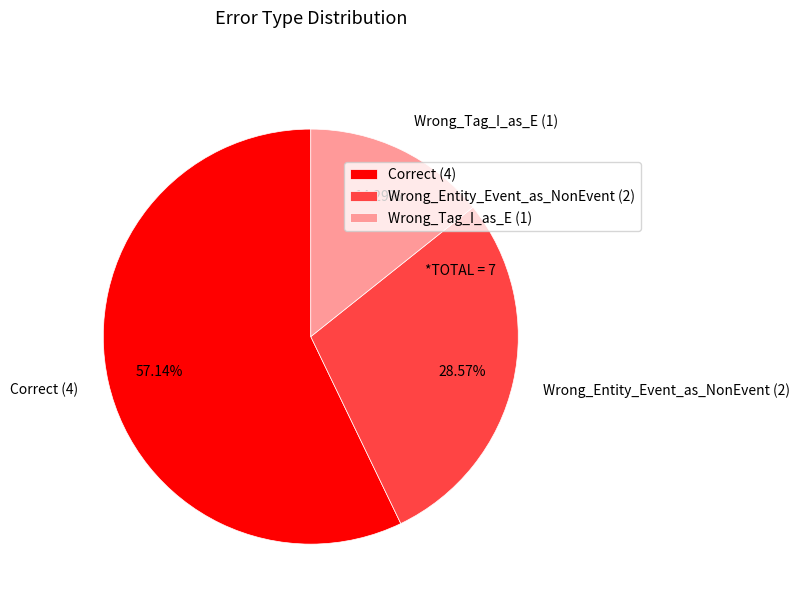

To the nearest percent, what portion does Wrong_Entity_Event_as_NonEvent represent?

29%